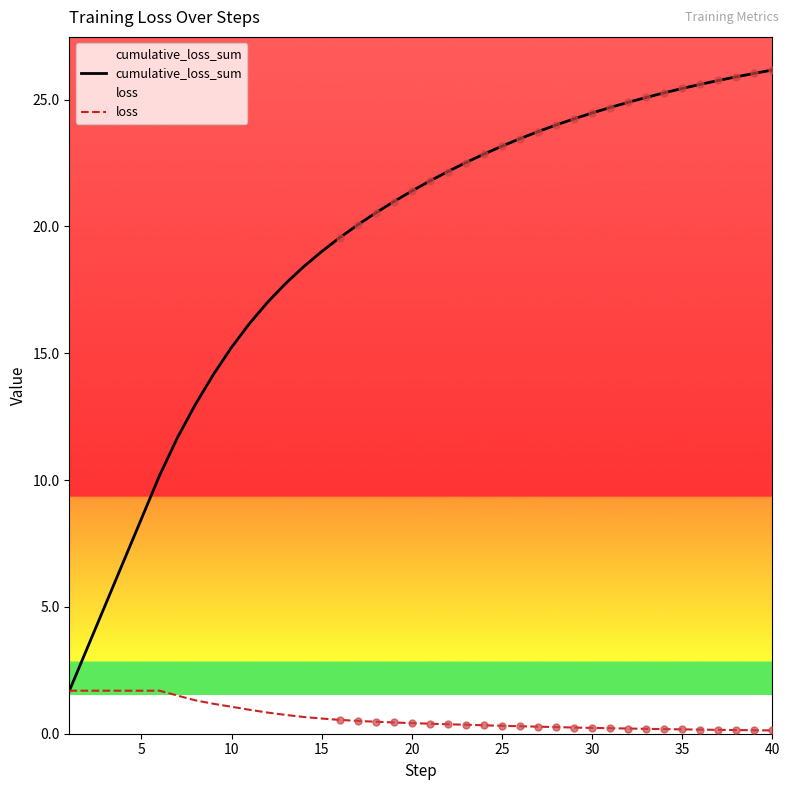

At how many categories does at least one series exceed 21?

21